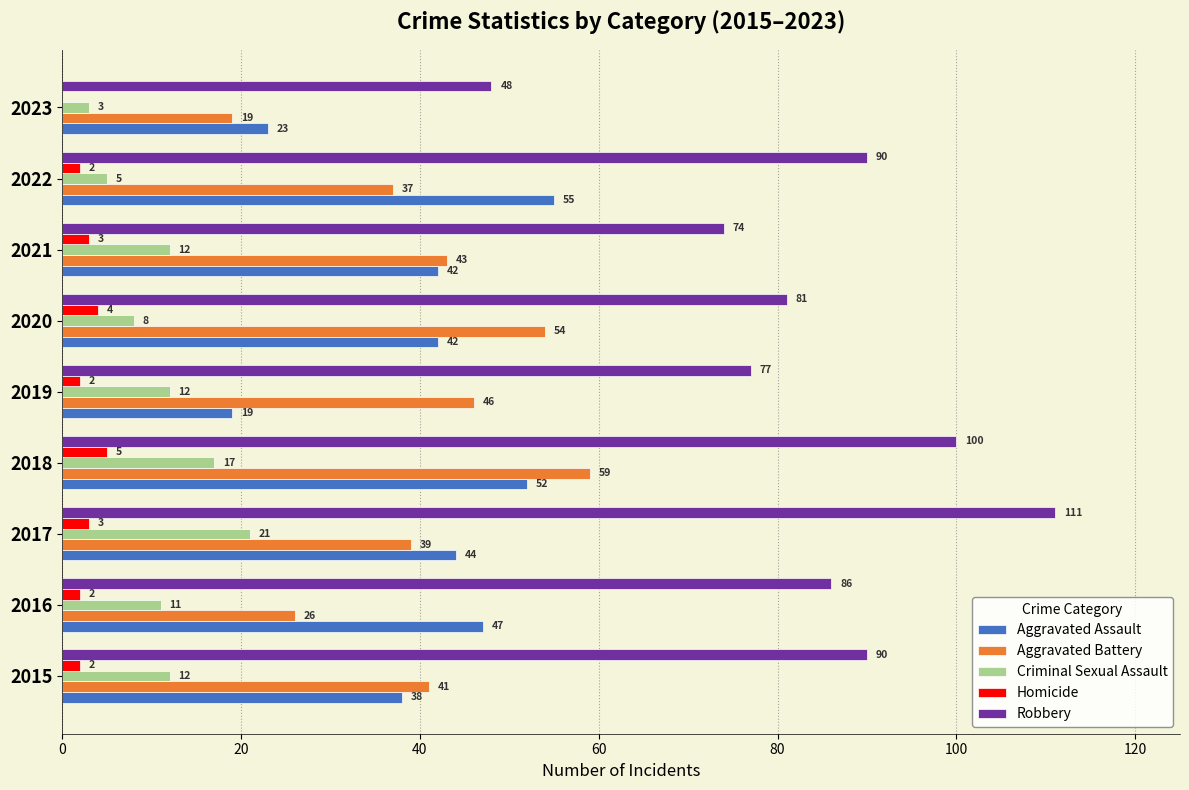

What is the sum of the Aggravated Battery values at 2017 and 2021?

82